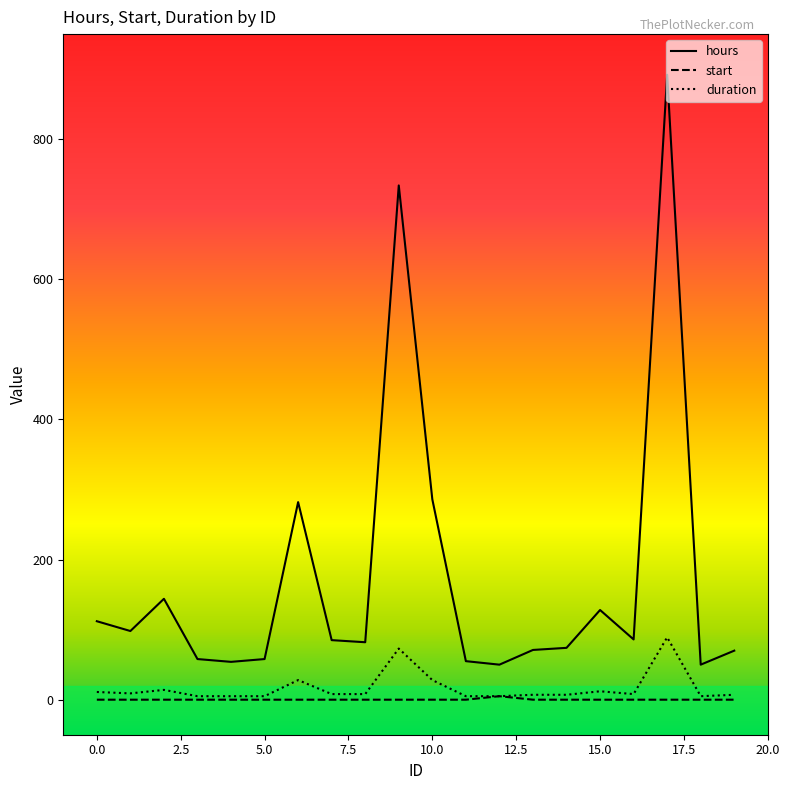

What is the maximum value shown in the chart?

892